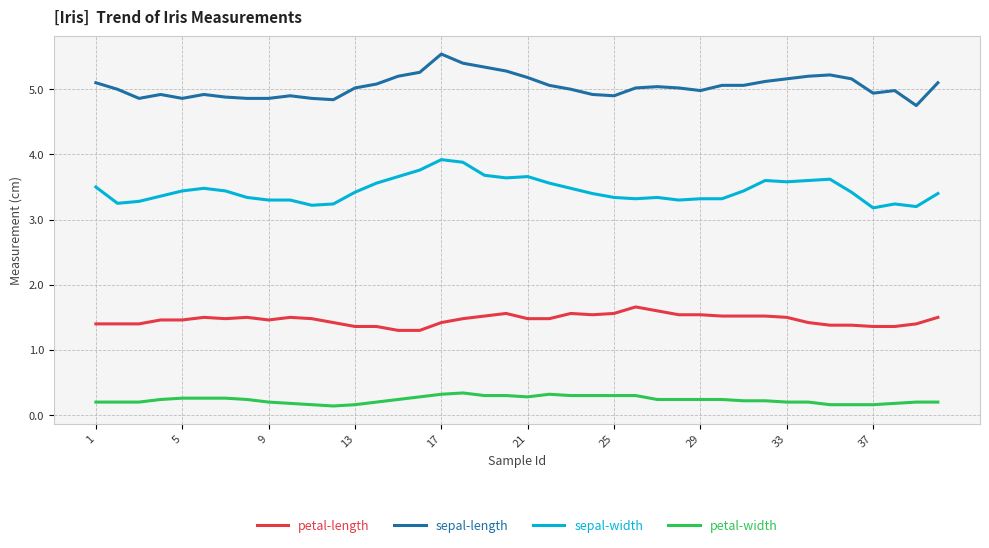

What is the lowest value of the sepal-length series?

4.8